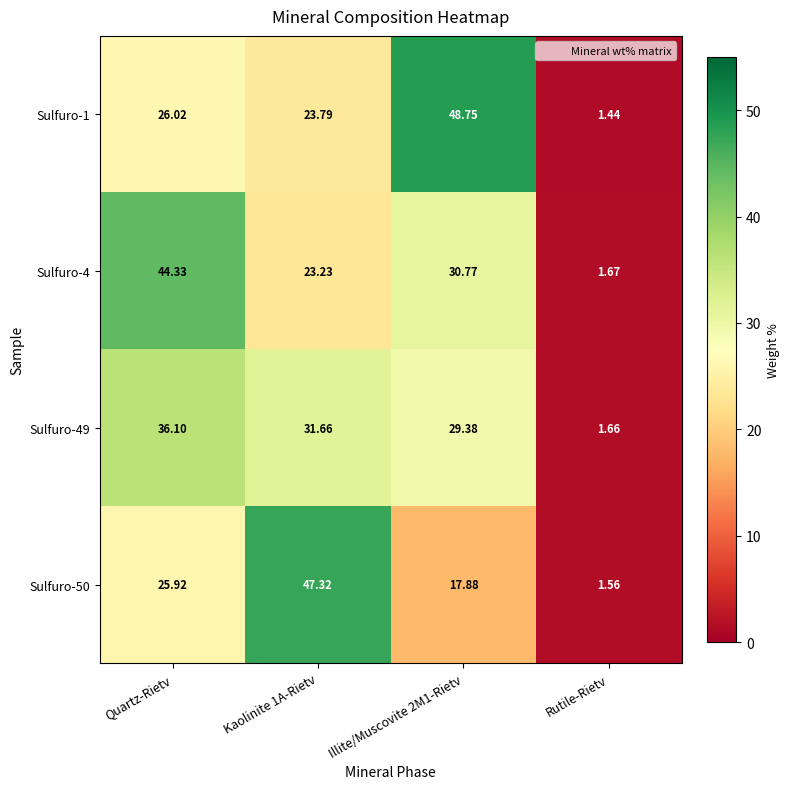

At which label does Sulfuro-50 reach its minimum?

Rutile-Rietv